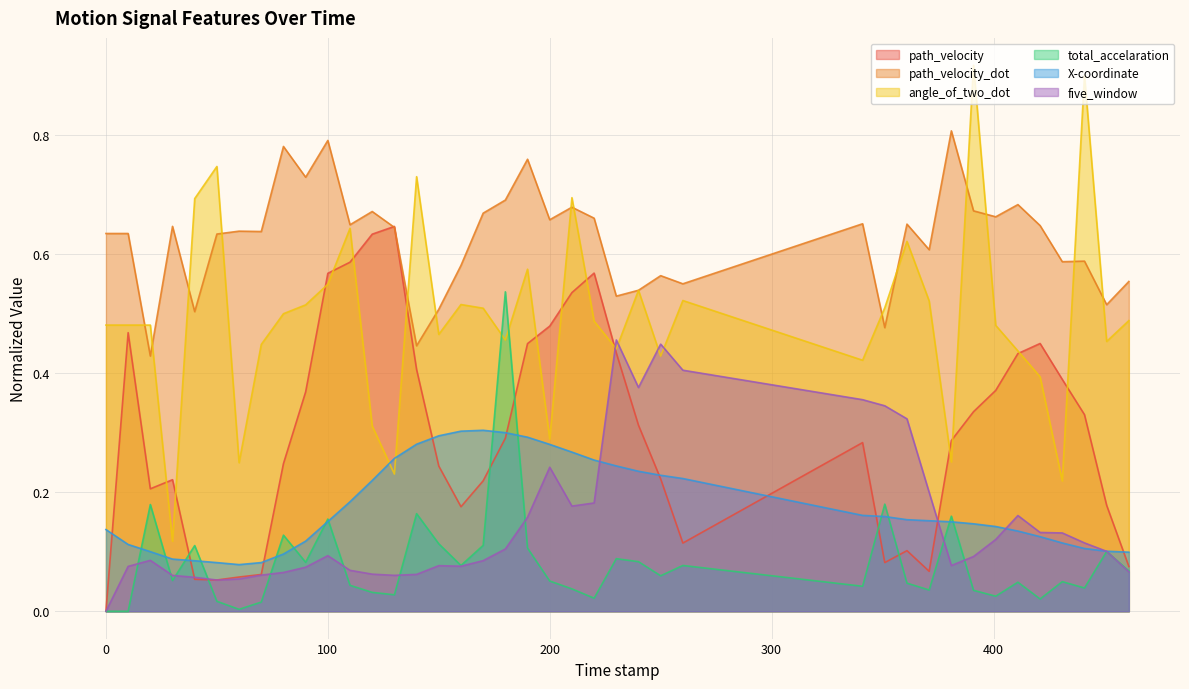

What is the label of the 29th point from the left?

351.0